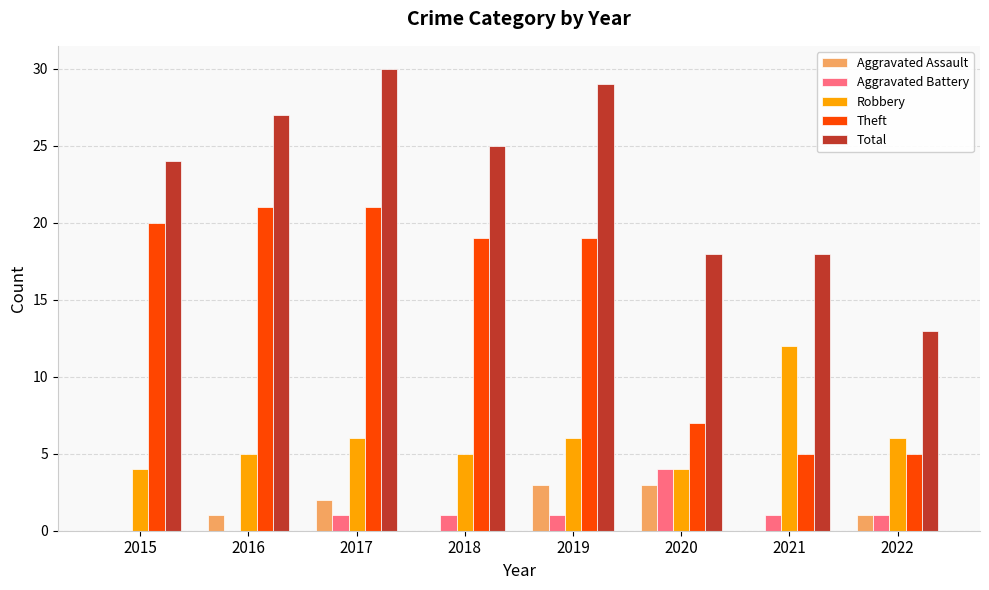

Between 2016 and 2017, which series saw the biggest shift?

Total